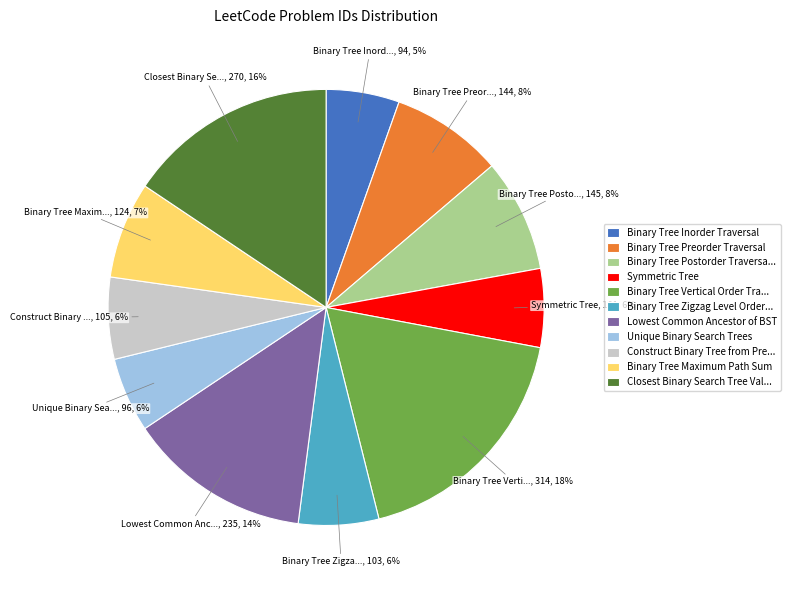

To the nearest percent, what is the difference between the largest and smallest slice percentages?

13%